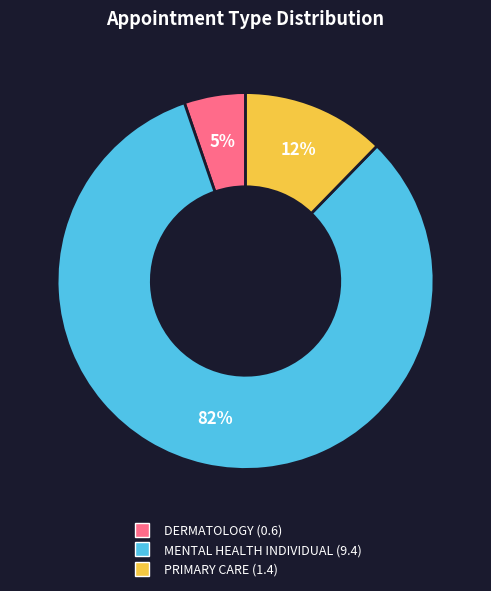

Which category has the biggest portion of the pie?

MENTAL HEALTH INDIVIDUAL